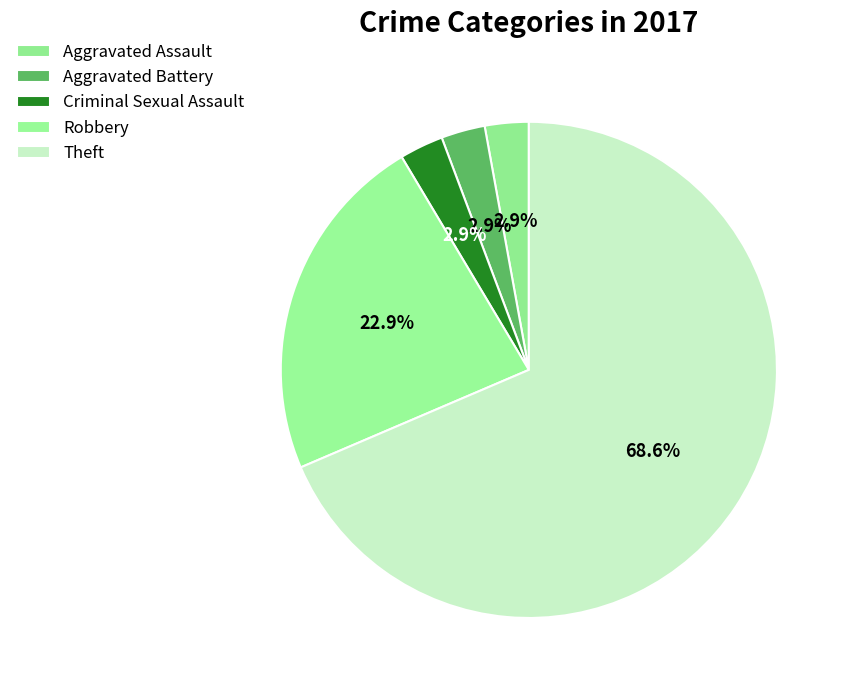

Count the number of slices in the pie.

5